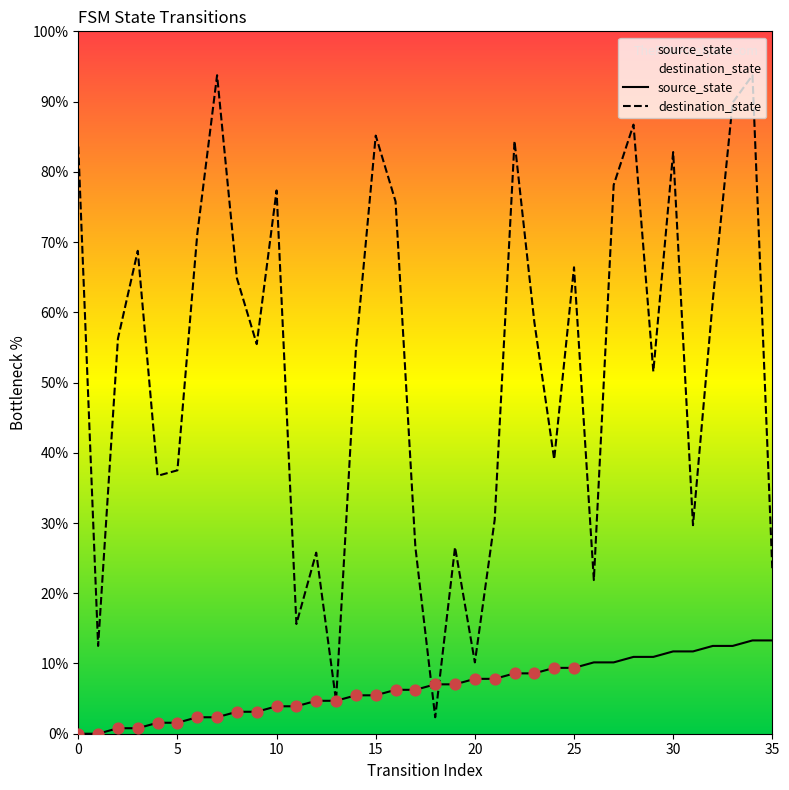

At which category is the sum across all series the highest?

34